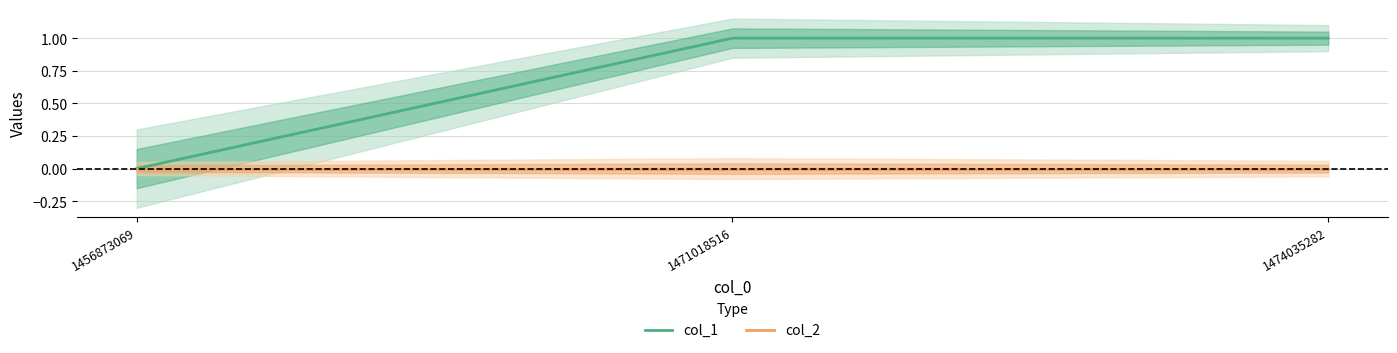

At which category is the sum across all series the highest?

1471018516